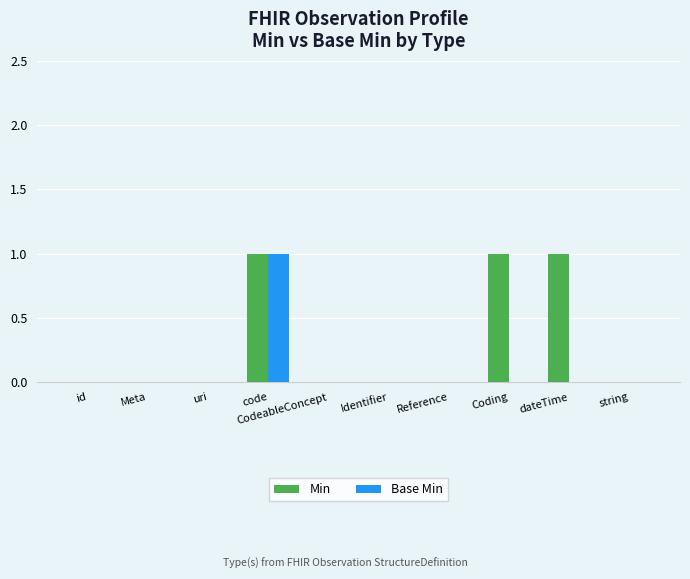

Is it true that Base Min equals 0 at Meta?

True